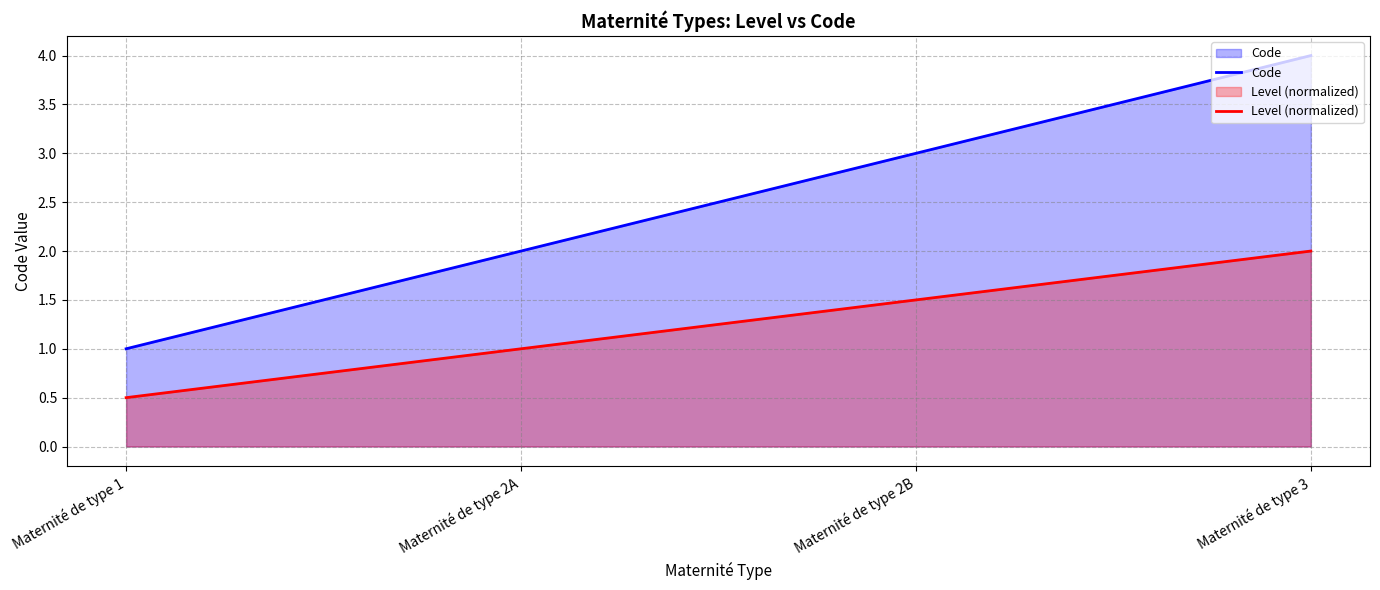

What is the smallest value displayed?

0.5